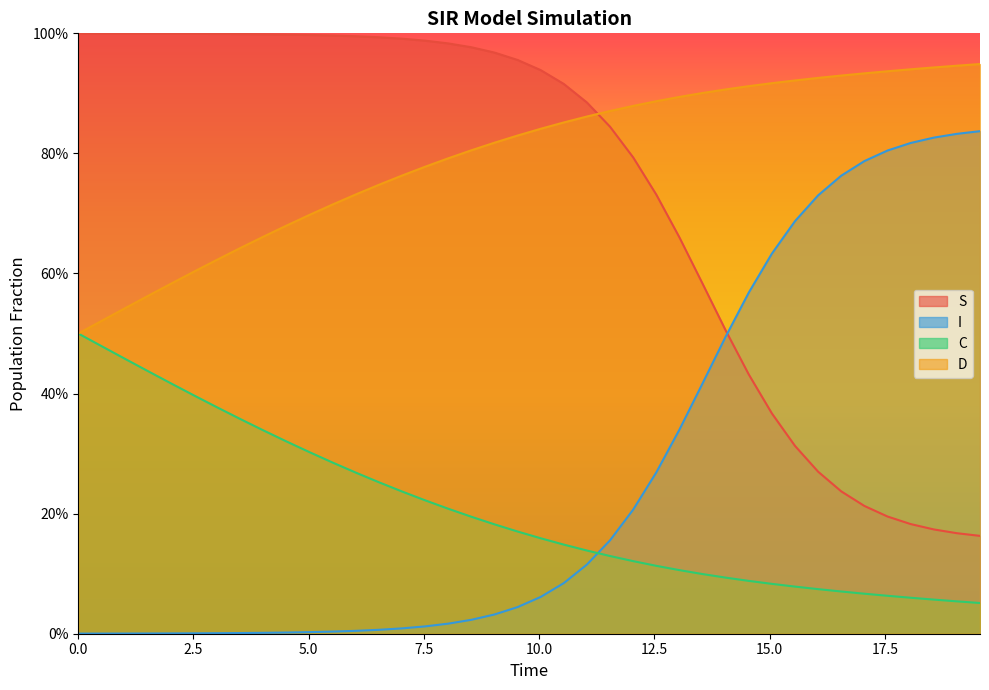

What are all the series names shown in the legend?

S, I, C, D